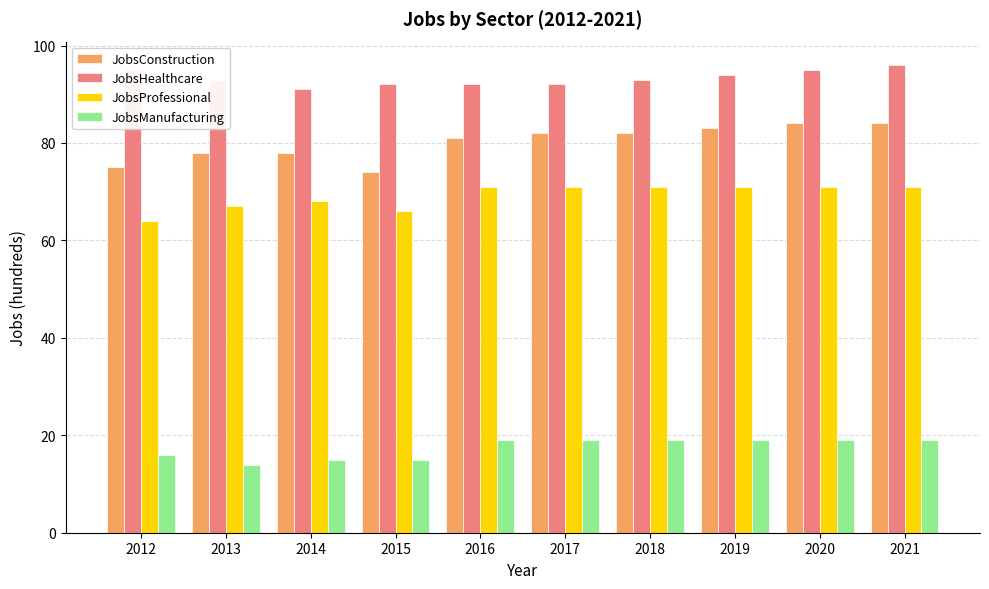

What is the value of the JobsHealthcare bar at the 6th from the left?

92